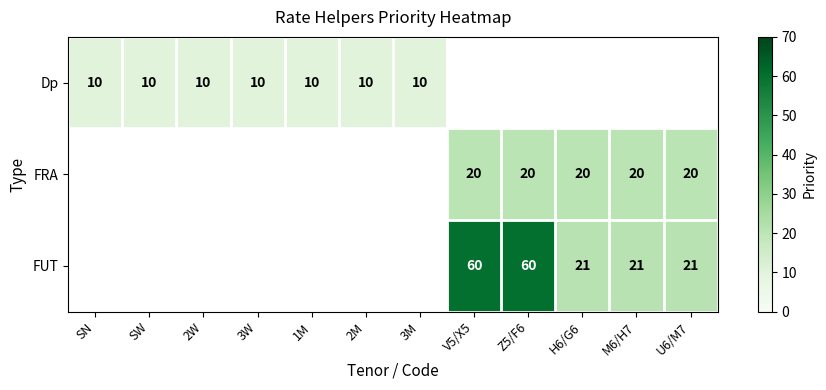

At how many categories does at least one series exceed 15?

5